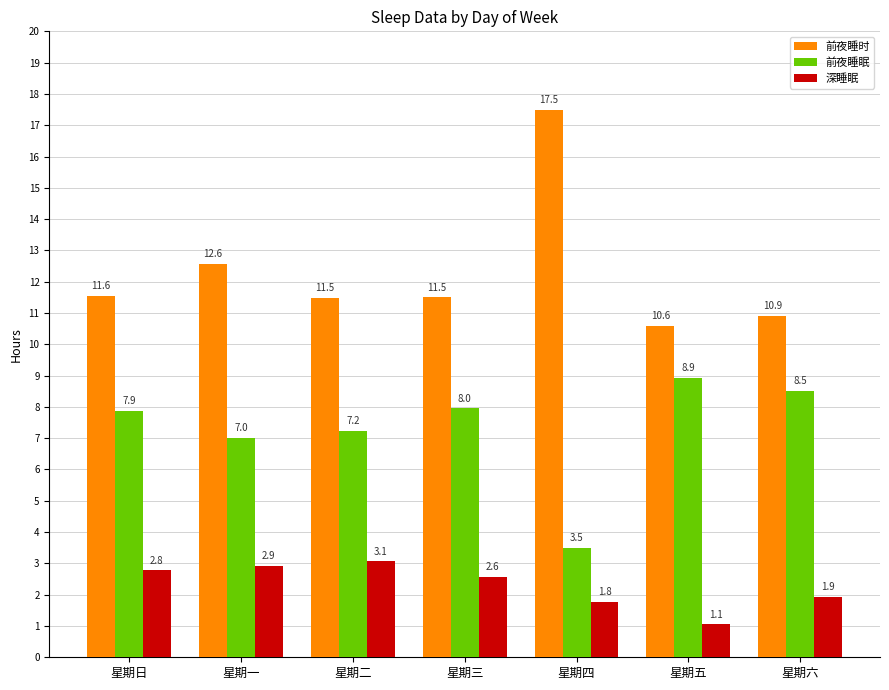

Reading left to right, list all the values displayed in this chart.

前夜睡时: 星期日=11.6	星期一=12.6	星期二=11.5	星期三=11.5	星期四=17.5	星期五=10.6	星期六=10.9
前夜睡眠: 星期日=7.9	星期一=7.0	星期二=7.2	星期三=8.0	星期四=3.5	星期五=8.9	星期六=8.5
深睡眠: 星期日=2.8	星期一=2.9	星期二=3.1	星期三=2.6	星期四=1.8	星期五=1.1	星期六=1.9